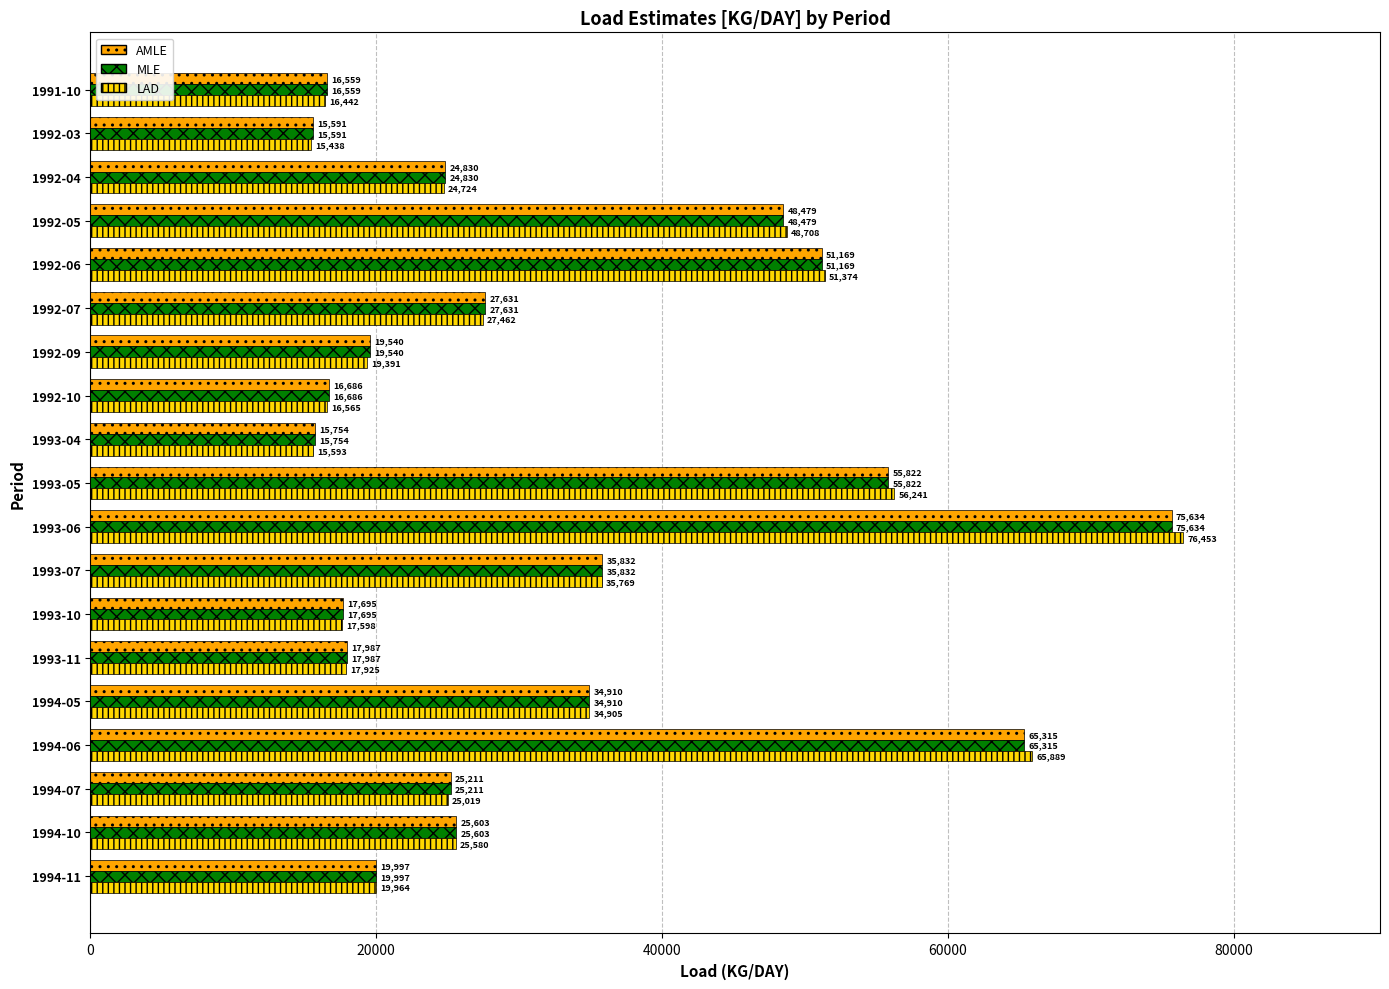

List the labels in order of LAD value, largest first.

1993-06, 1994-06, 1993-05, 1992-06, 1992-05, 1993-07, 1994-05, 1992-07, 1994-10, 1994-07, 1992-04, 1994-11, 1992-09, 1993-11, 1993-10, 1992-10, 1991-10, 1993-04, 1992-03